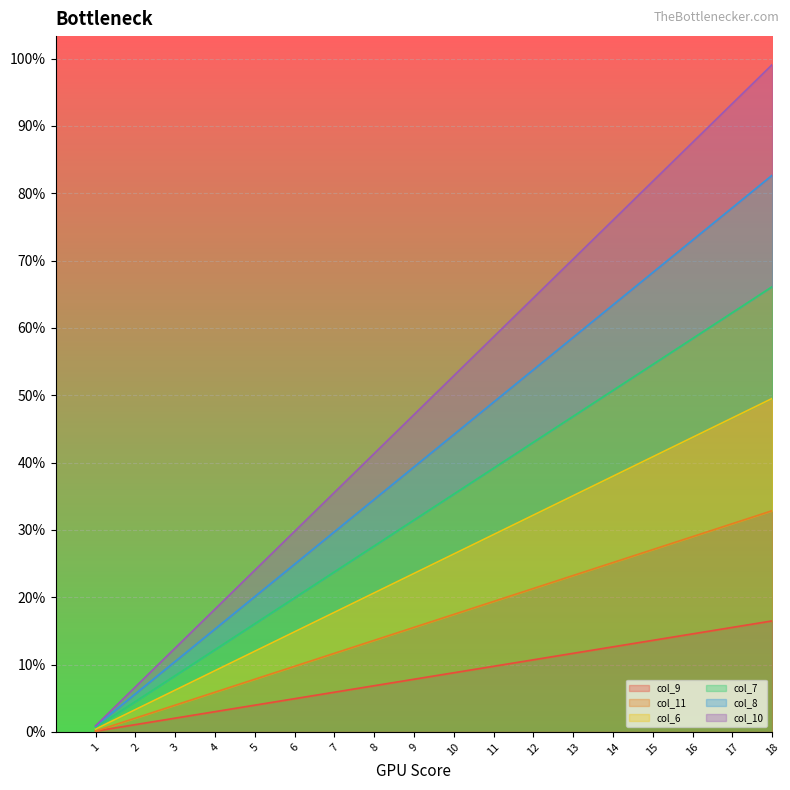

Is it true that col_11 equals 173.1 at 9?

False